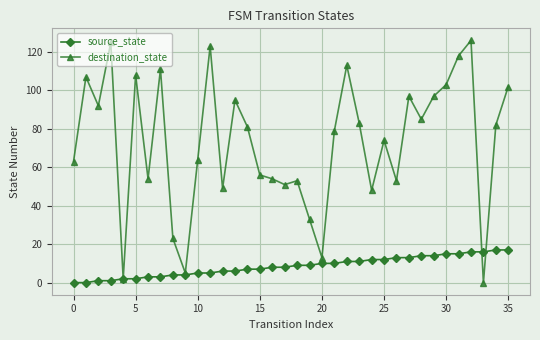

Reading right to left, extract all data points from this chart.

source_state: 17	17	16	16	15	15	14	14	13	13	12	12	11	11	10	10	9	9	8	8	7	7	6	6	5	5	4	4	3	3	2	2	1	1	0	0
destination_state: 102	82	0	126	118	103	97	85	97	53	74	48	83	113	79	13	33	53	51	54	56	81	95	49	123	64	5	23	111	54	108	2	125	92	107	63